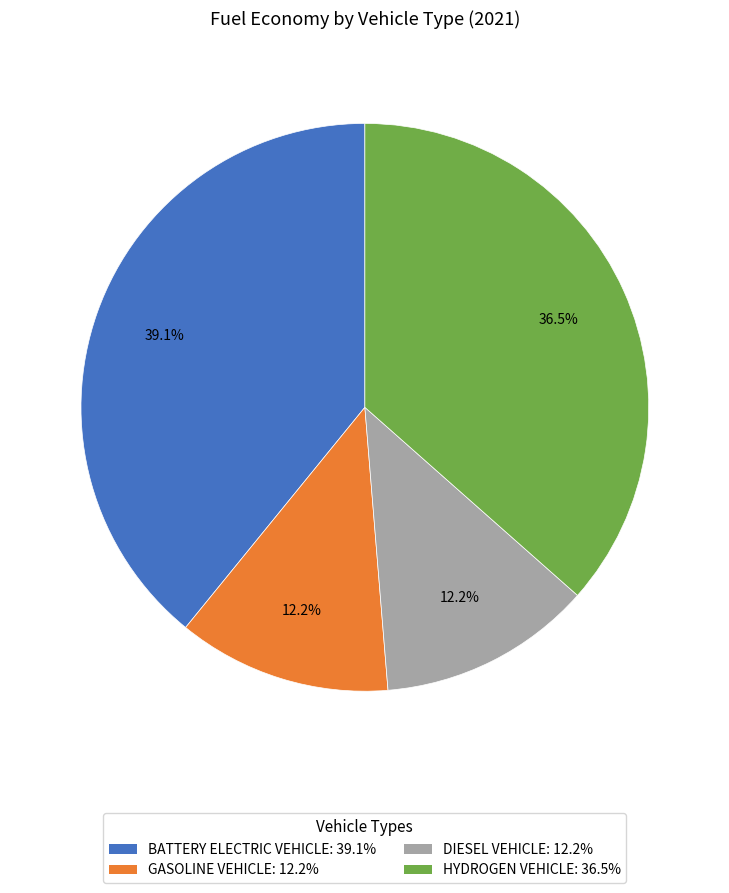

What percentage is NOT represented by HYDROGEN VEHICLE: 36.5%?

63.5%